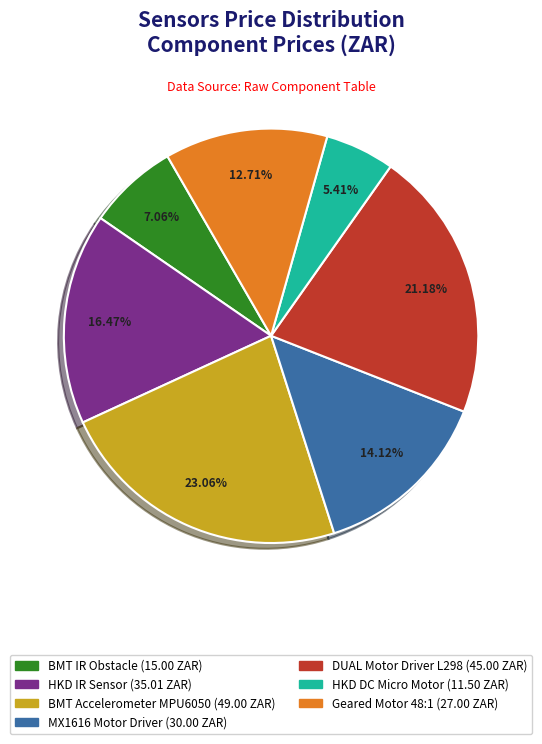

Is there a majority slice in this chart?

No